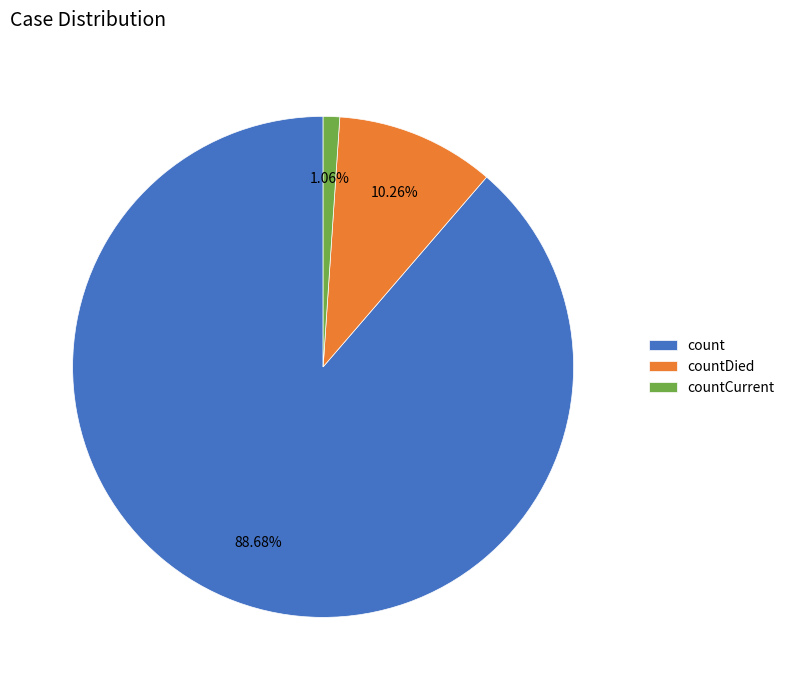

What percentage is the countDied slice, to the nearest percent?

10%